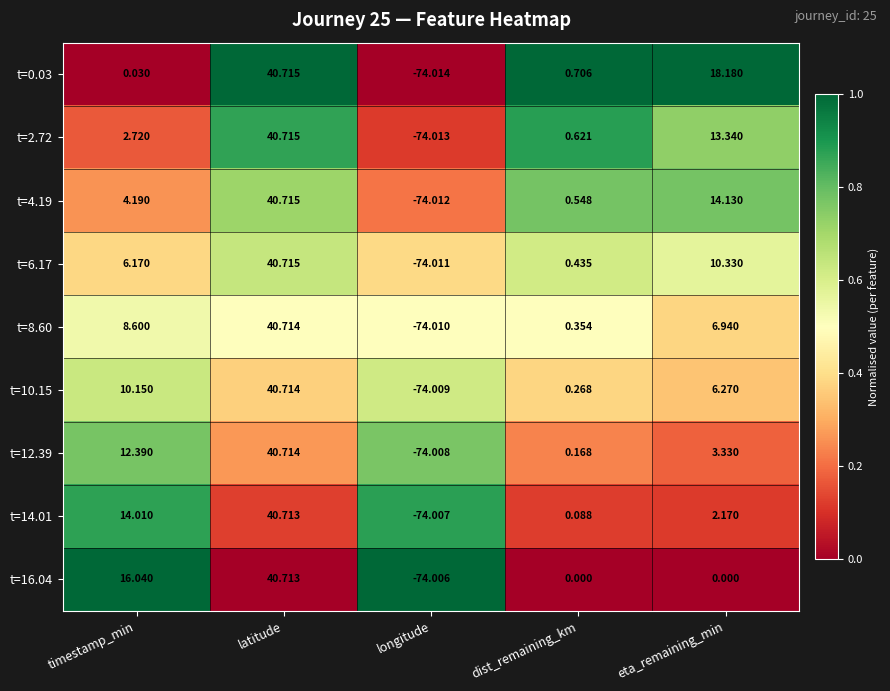

What is the total value across all series at timestamp_min?

74.3